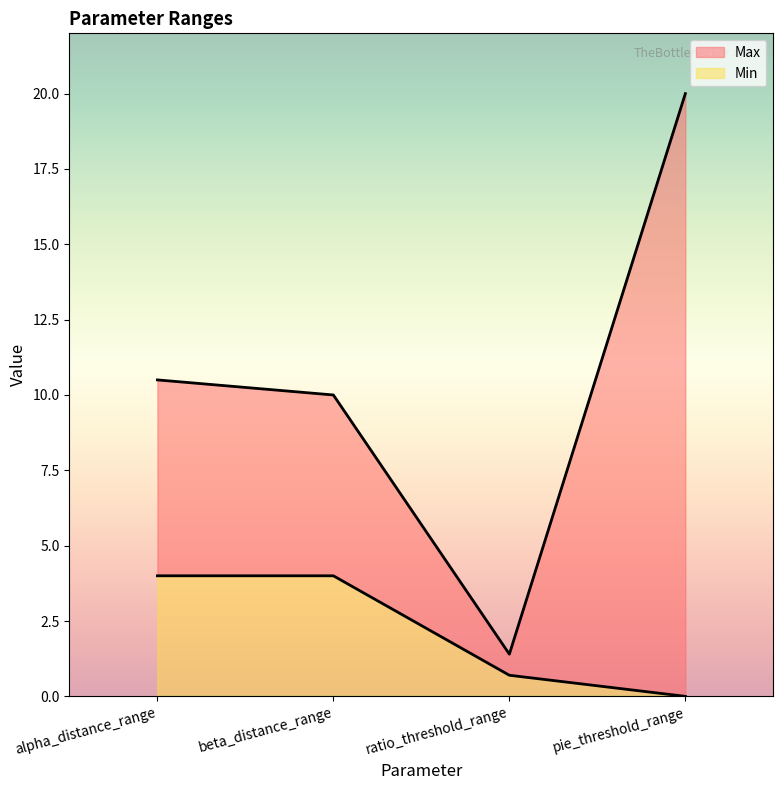

Where is Max nearest to the value 10?

beta_distance_range